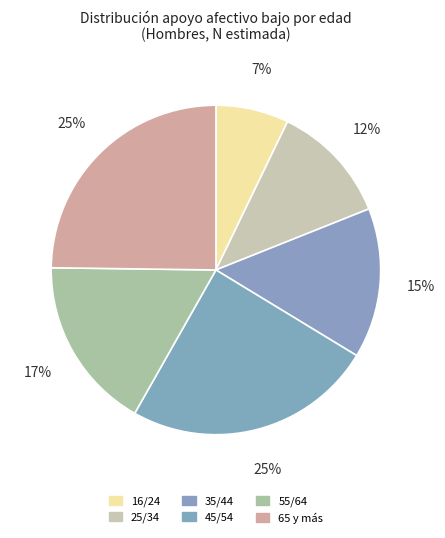

How many slices are in this pie chart?

6